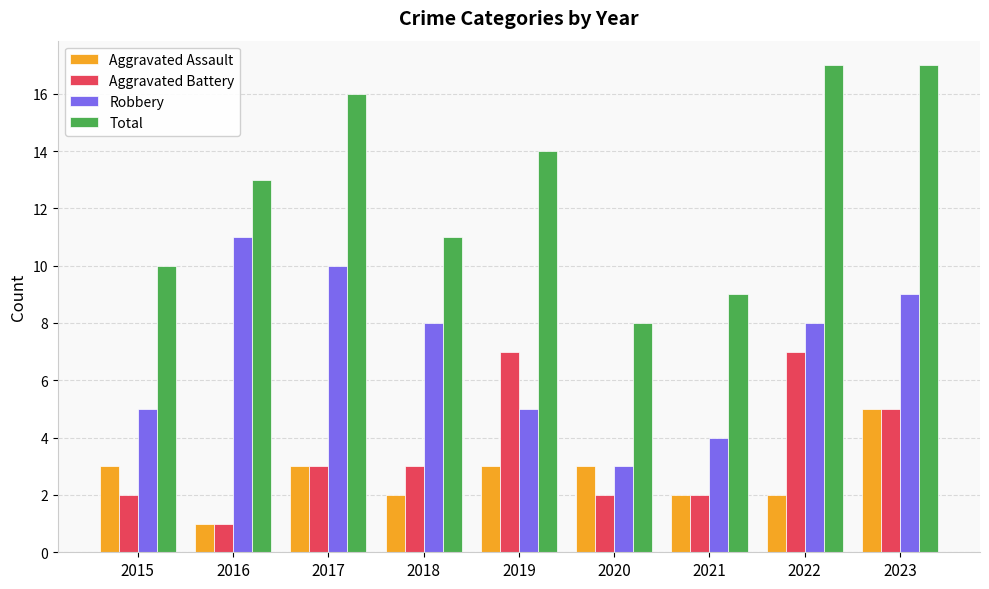

What is the maximum value shown in the chart?

17